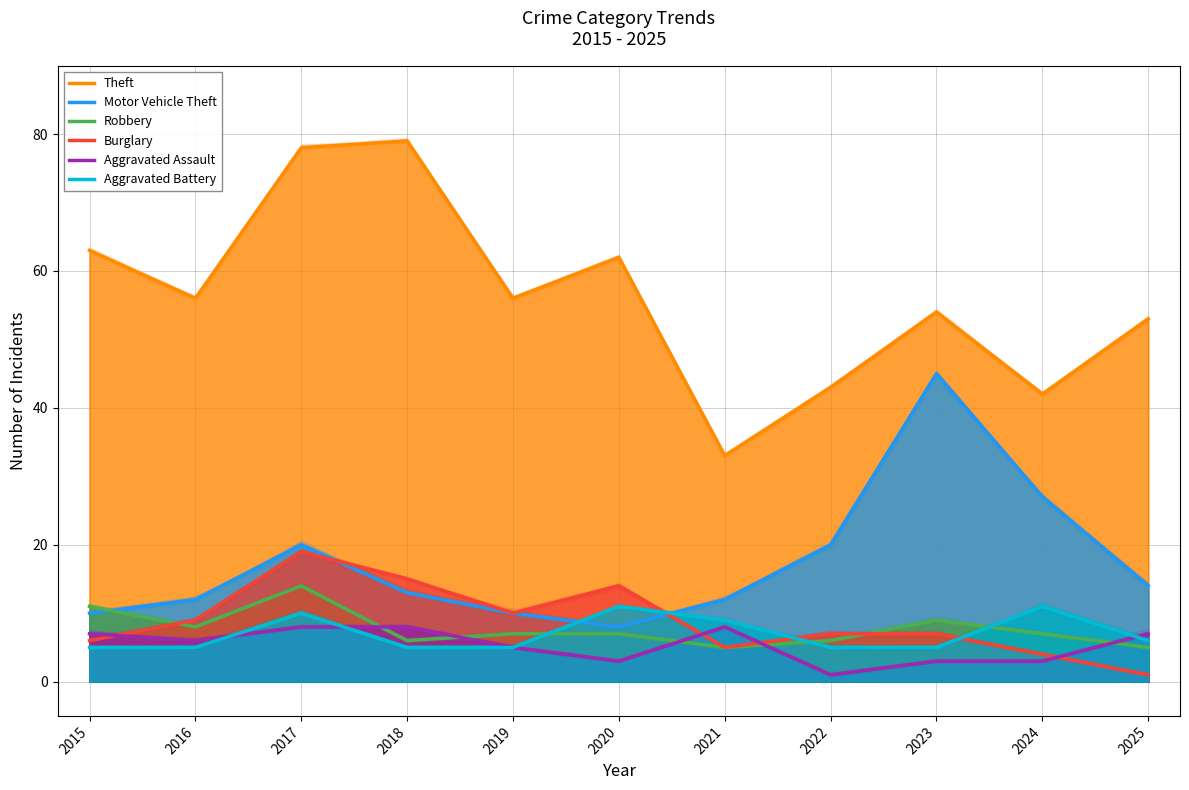

The Robbery series shows 7 at 2019. True or false?

True